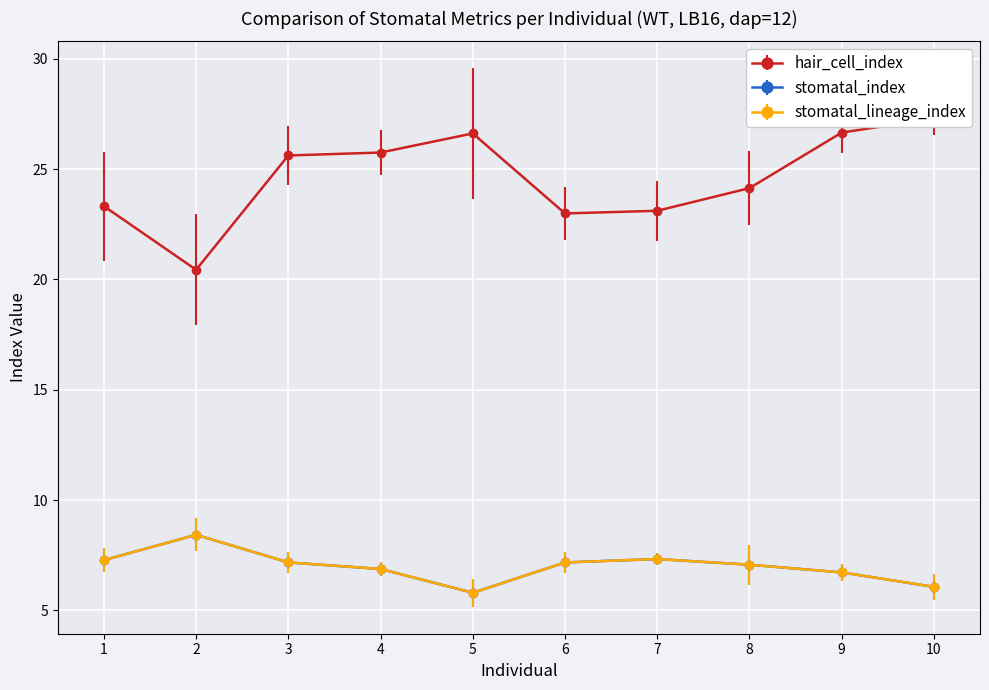

What is the difference between the maximum and minimum values in the hair_cell_index series?

8.9